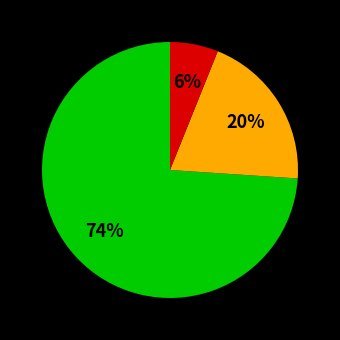

To the nearest percent, what is the average slice percentage?

33%